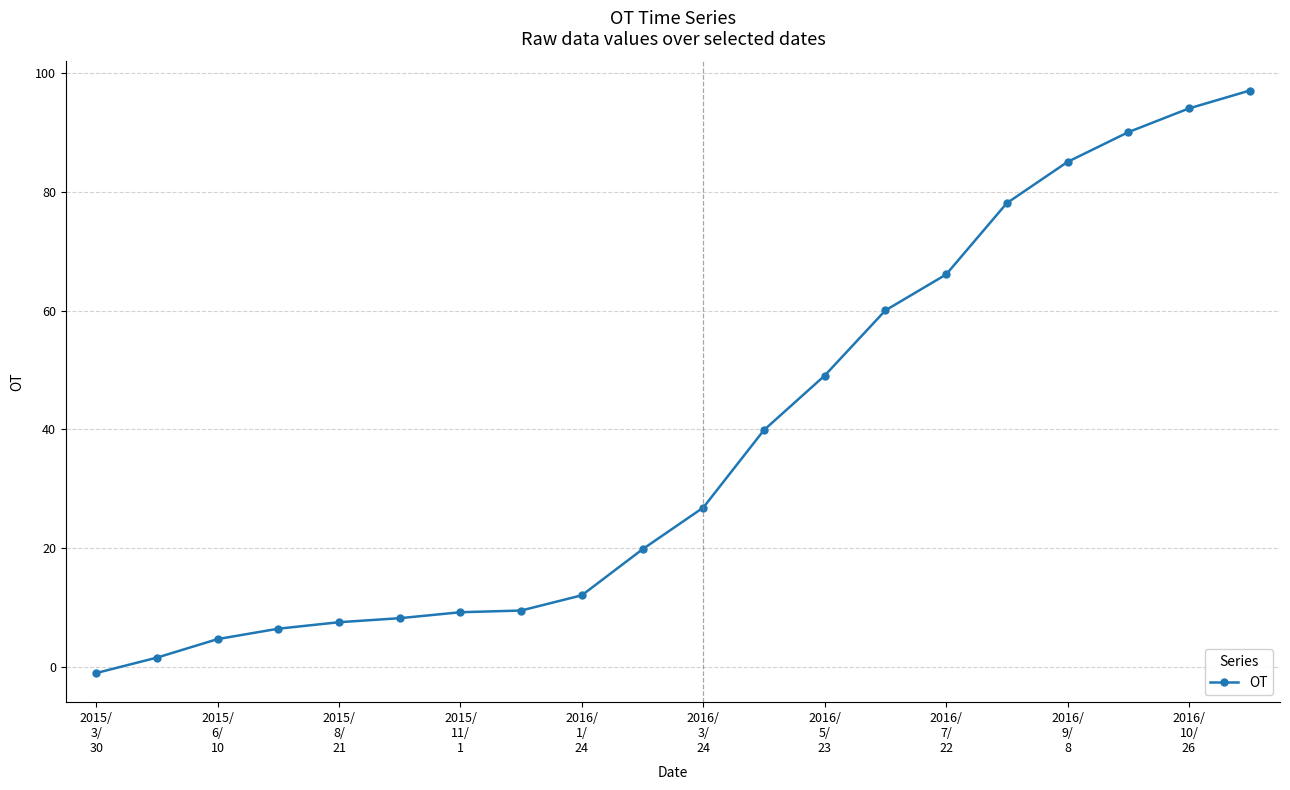

What is the sum of all values?

764.2